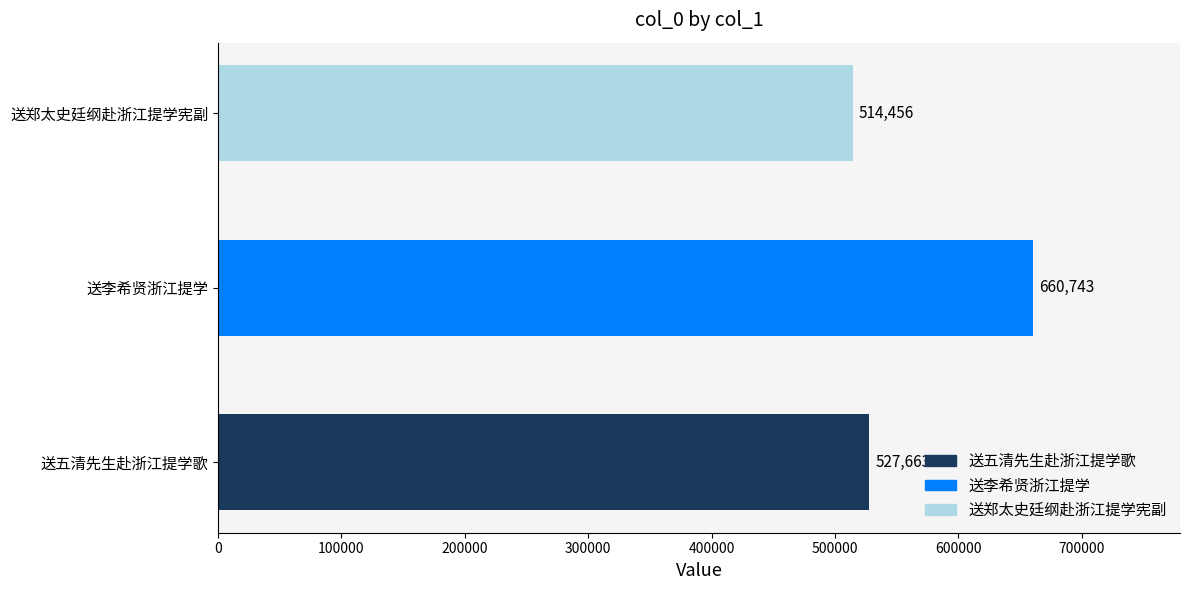

Rank the categories by value from lowest to highest.

送郑太史廷纲赴浙江提学宪副, 送五清先生赴浙江提学歌, 送李希贤浙江提学